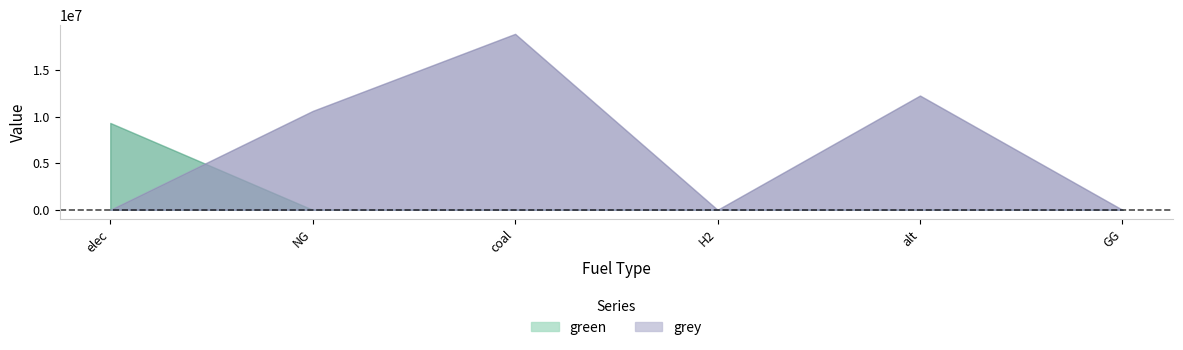

How many data points in grey are above 10632587?

3